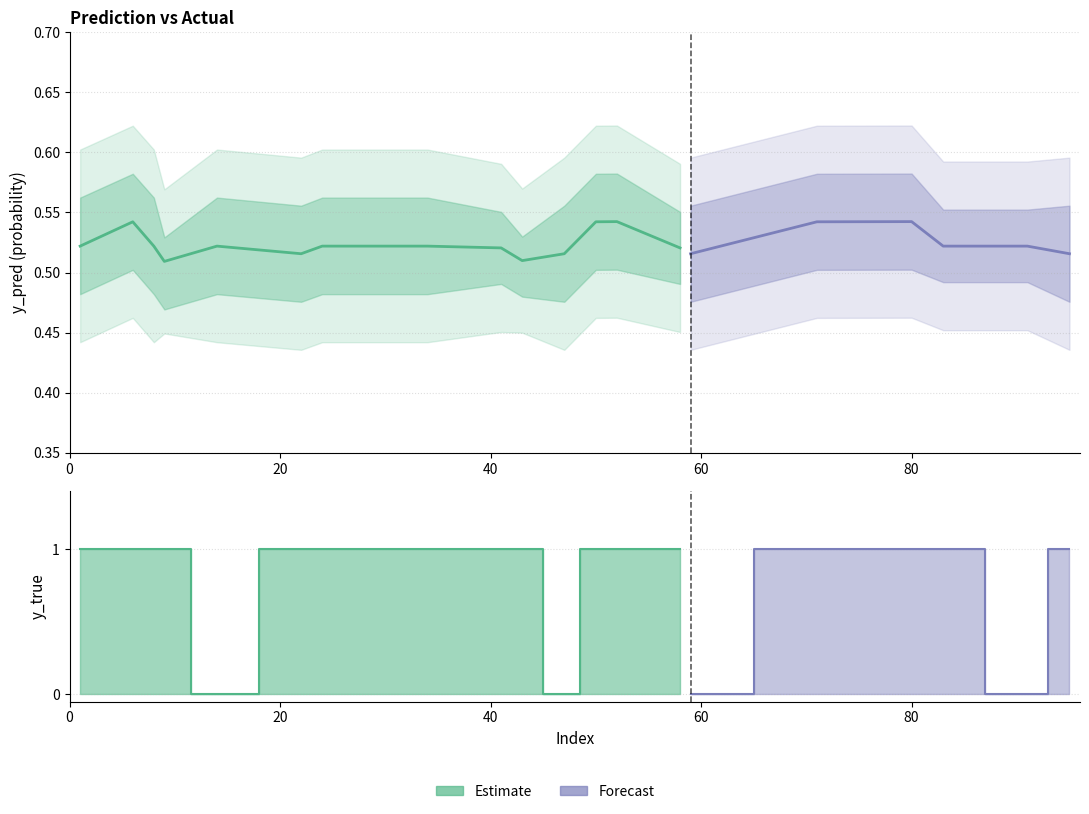

After their last crossing, which series has the higher values: y_true or y_pred?

y_true